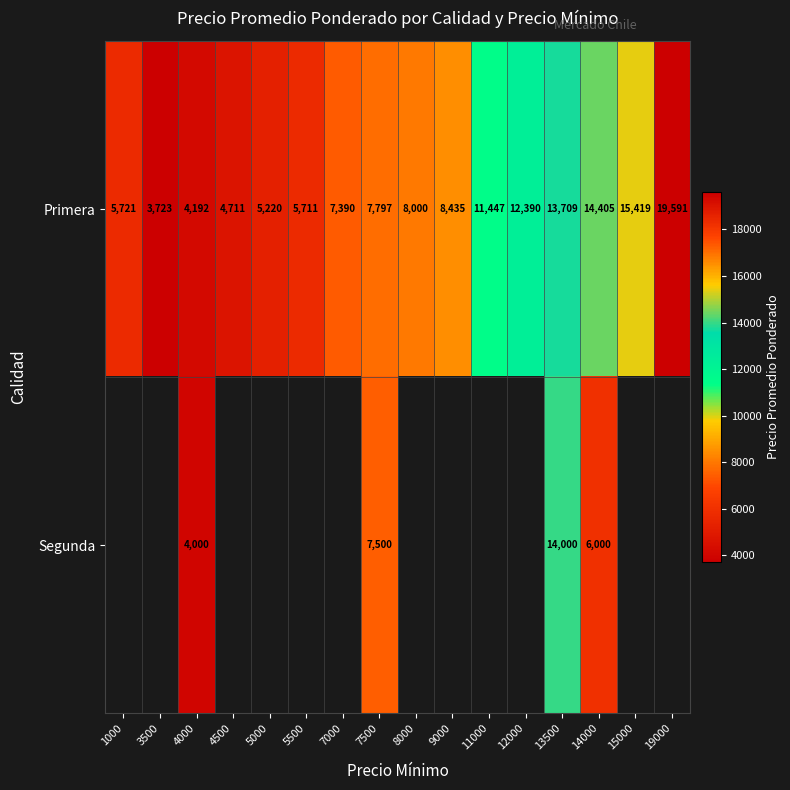

The value of Segunda at 7500 is 7500. True or false?

True